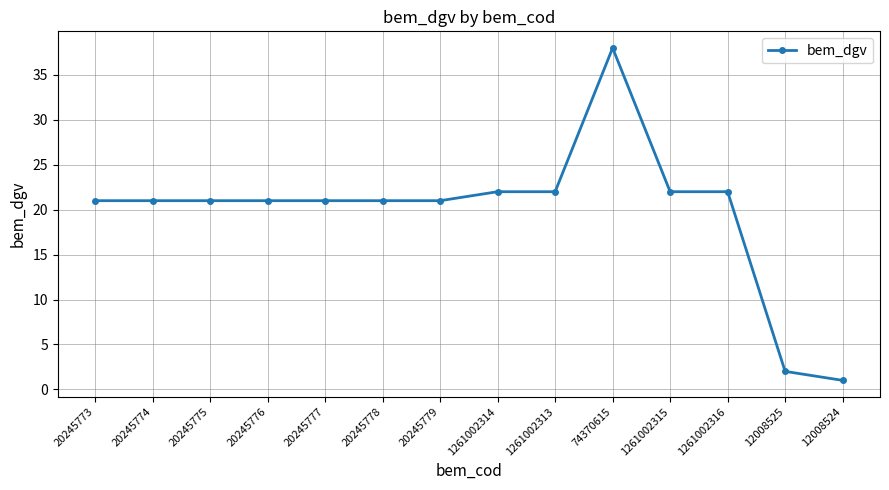

Read the value at 20245773, to the nearest 10.

20